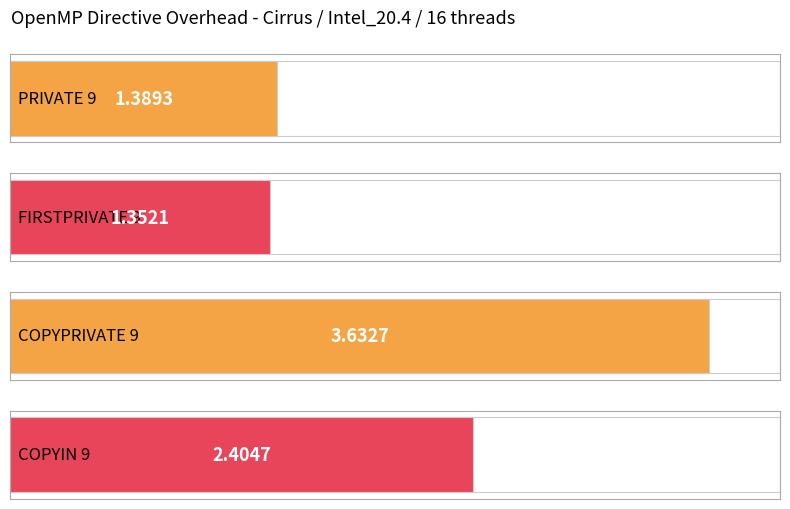

What is the difference between the values at COPYPRIVATE 9 and COPYIN 9?

1.2